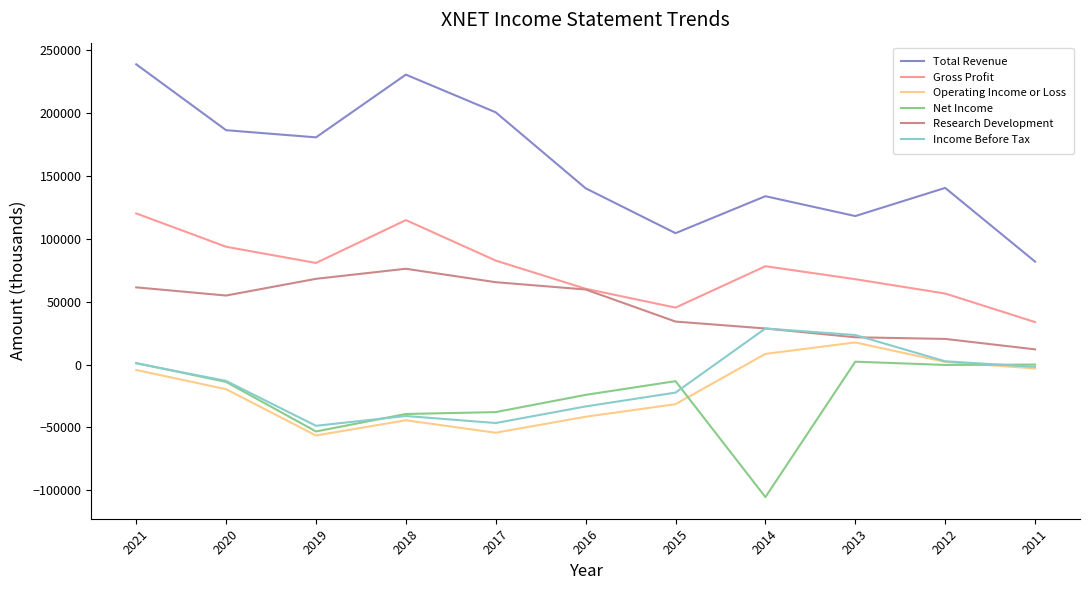

True or false: Net Income and Operating Income or Loss intersect in this chart.

True